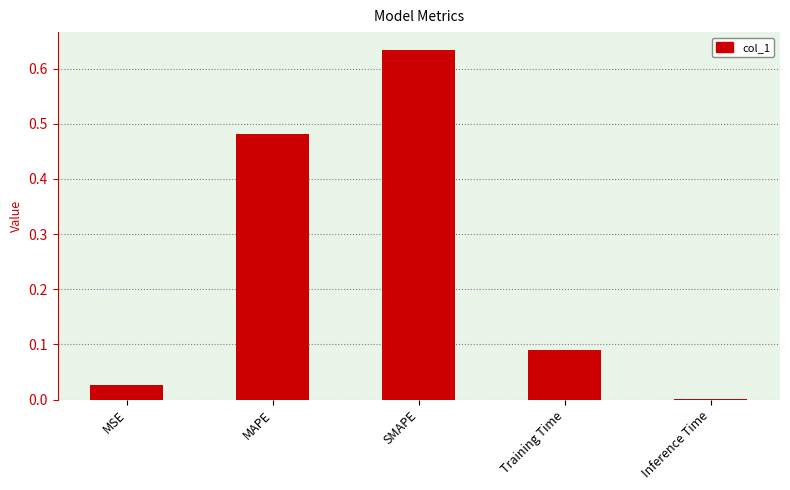

The chart shows a value of 0.3 at SMAPE. True or false?

False